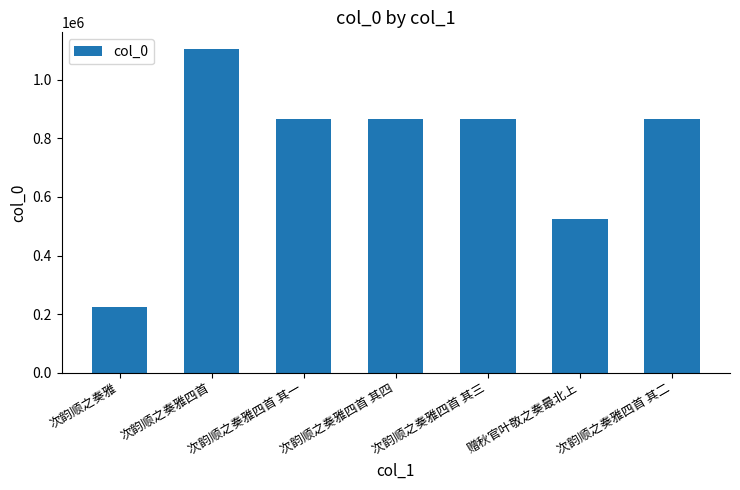

Where does the data first go above 865293?

次韵顺之奏雅四首